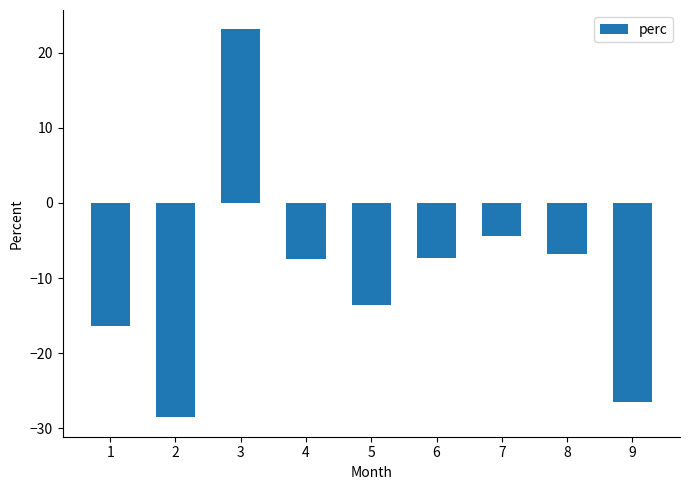

What is the change in value from 3 to 4?

-30.5